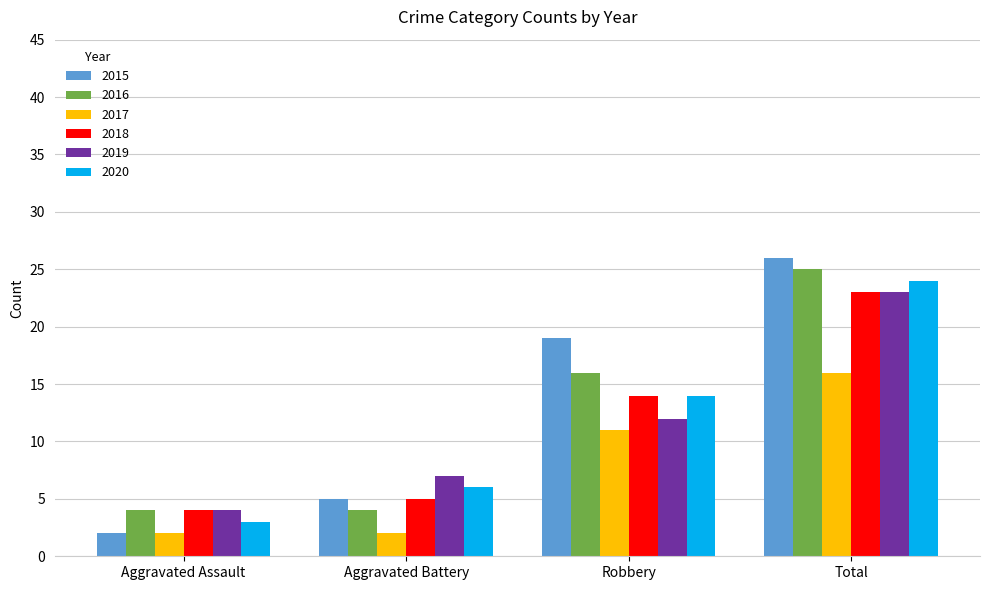

What value does the 2020 series have at Aggravated Battery?

6